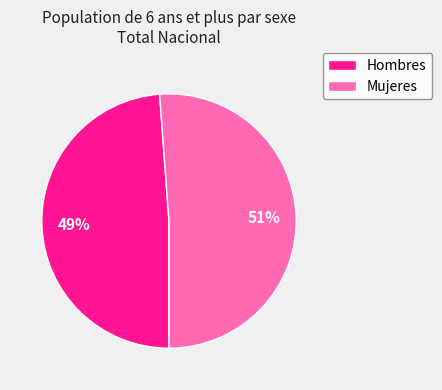

Between Mujeres and Hombres, which is larger?

Mujeres